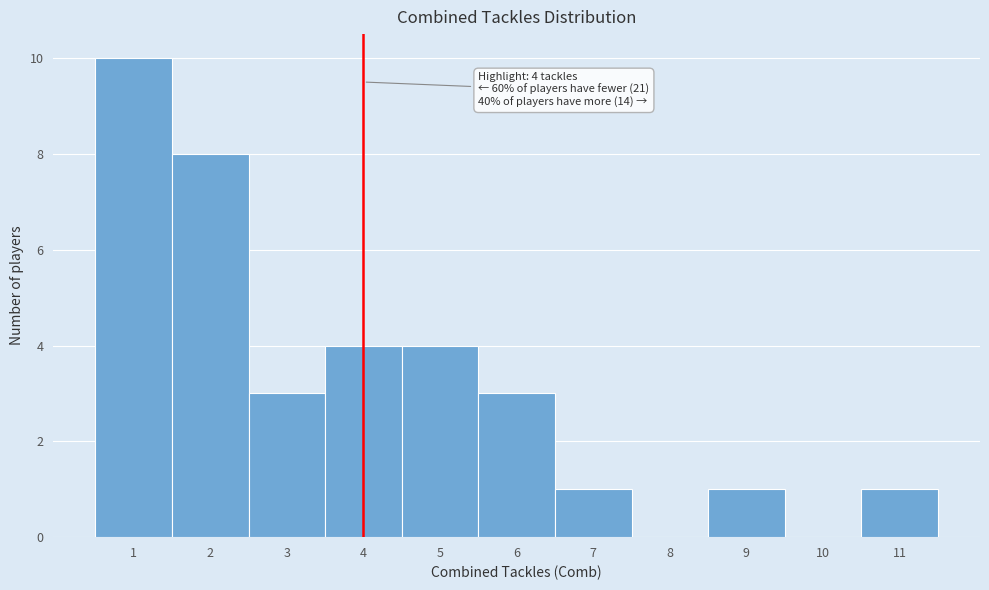

Over which range of the x-axis is the bar tallest?

0.5 to 1.5